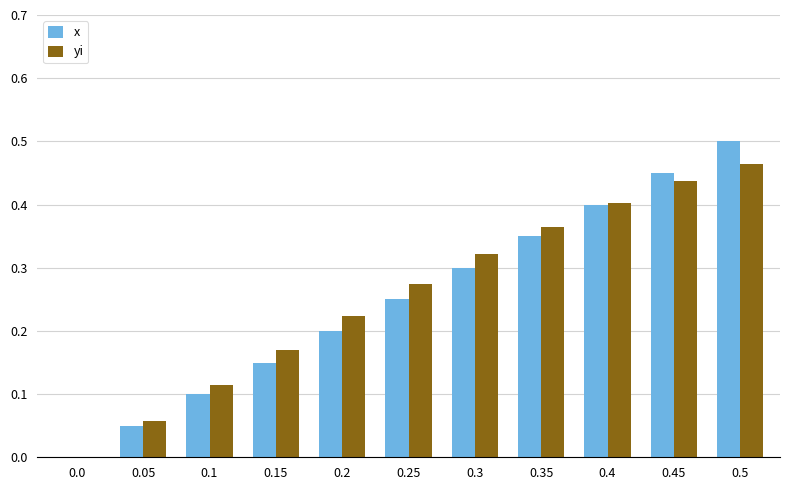

Is the value of yi at 0.25 greater than the value of x at 0.4?

No